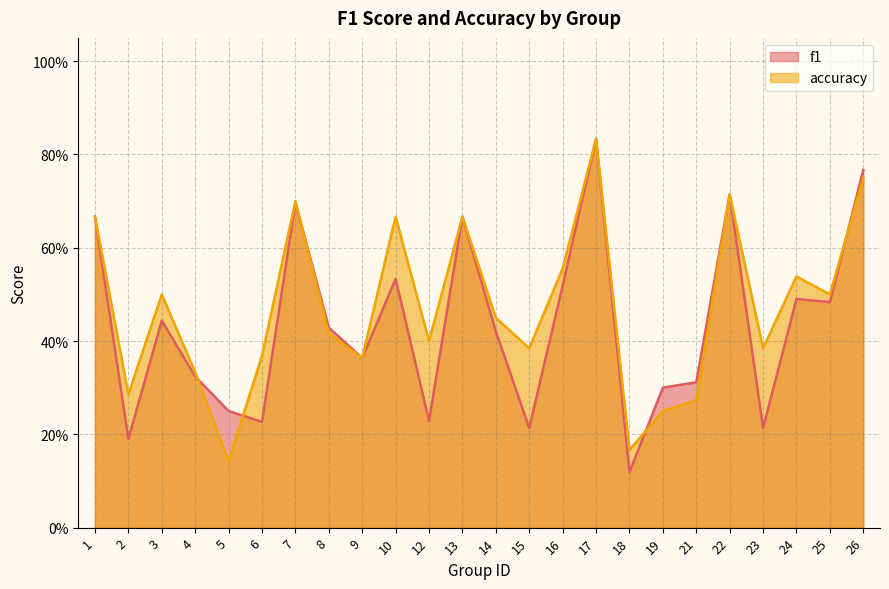

Is it true that f1 equals 0.4 at 7?

False